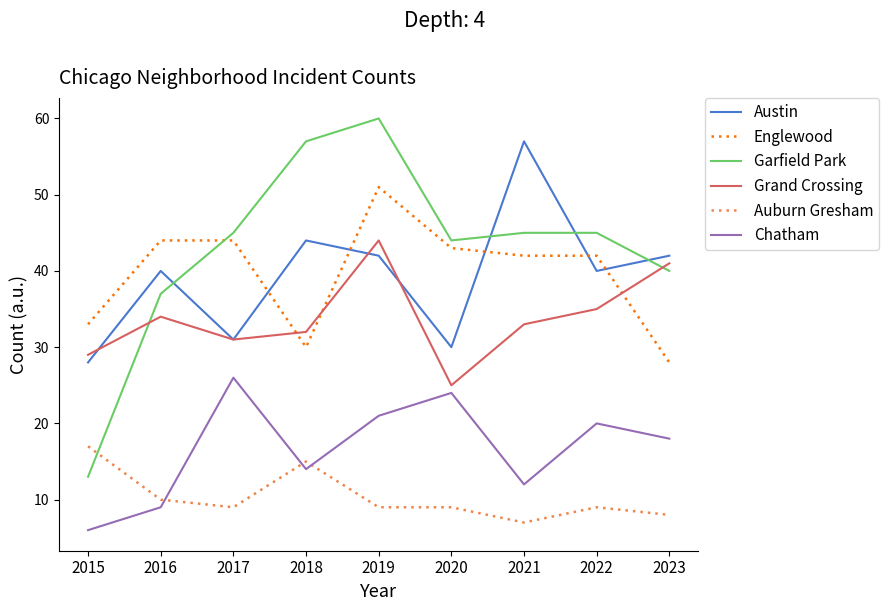

How many series are shown in this chart?

6